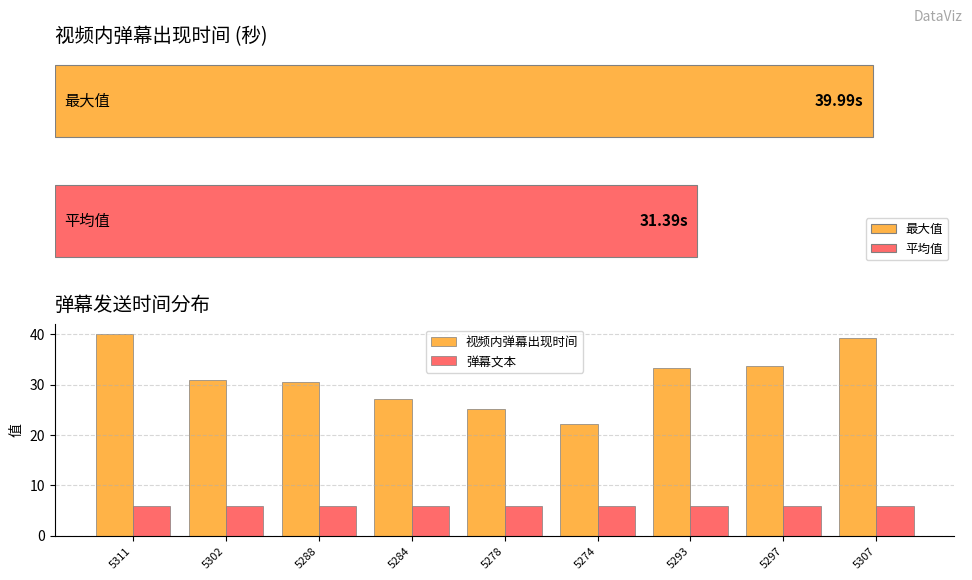

What is the label of the 6th bar from the left?

5274